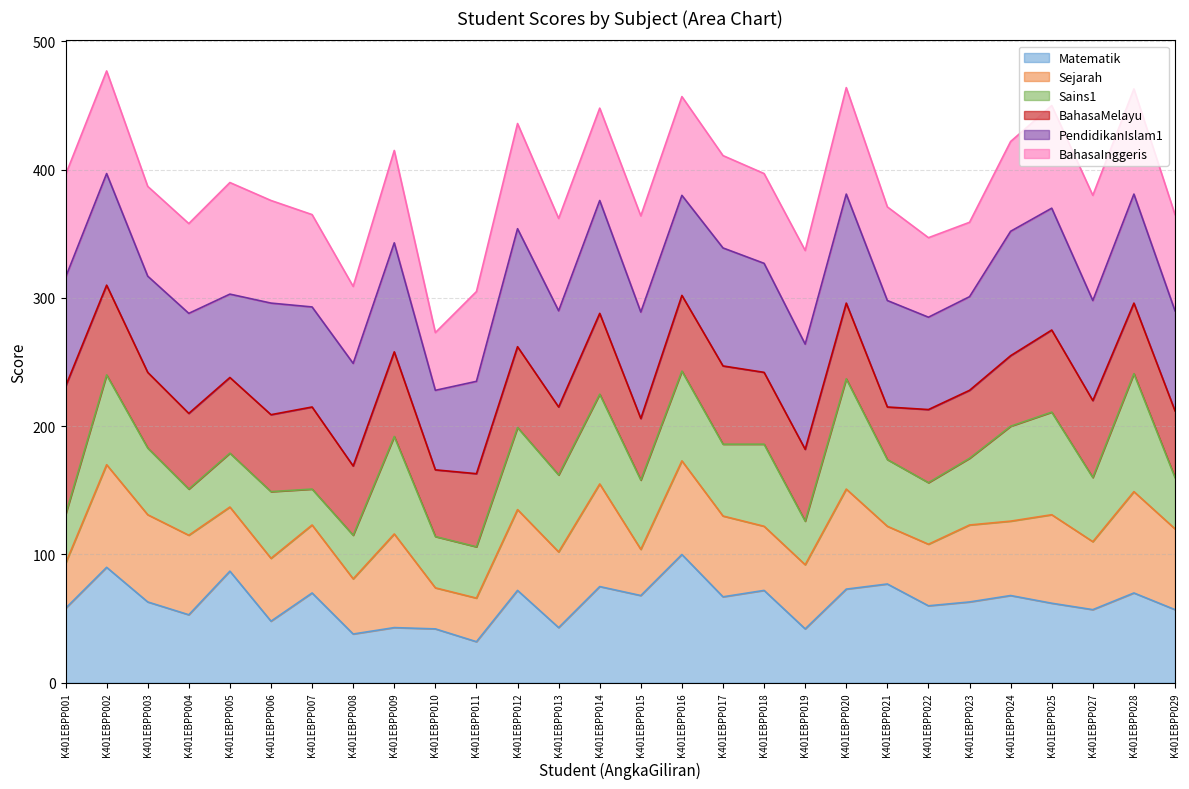

The Matematik series shows 41 at K401EBPP021. True or false?

False